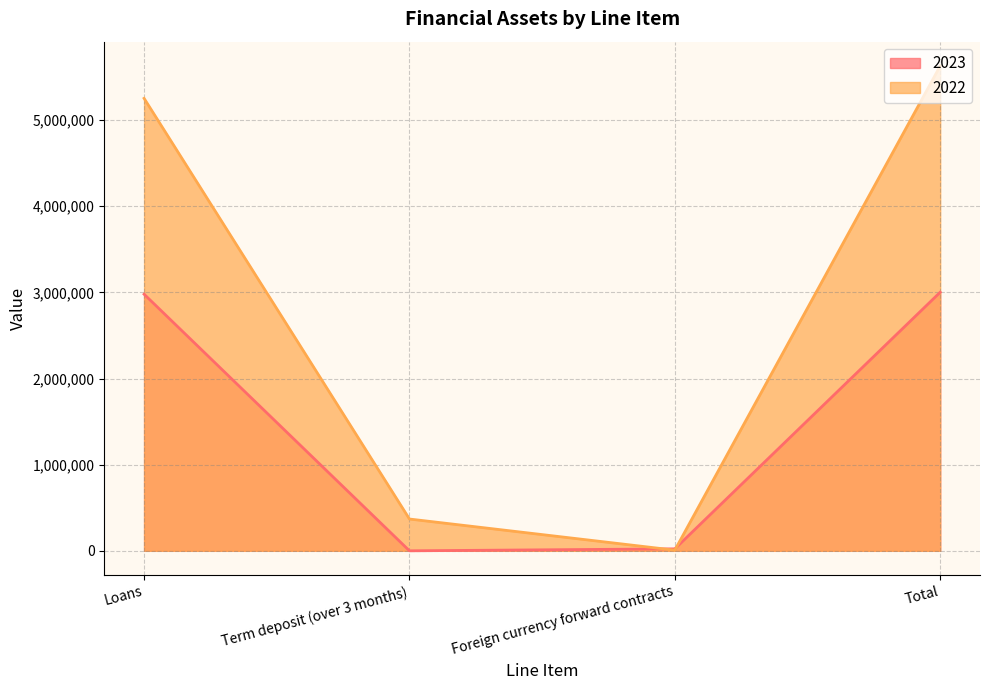

Where do 2023 and 2022 first cross each other?

Term deposit (over 3 months) and Foreign currency forward contracts